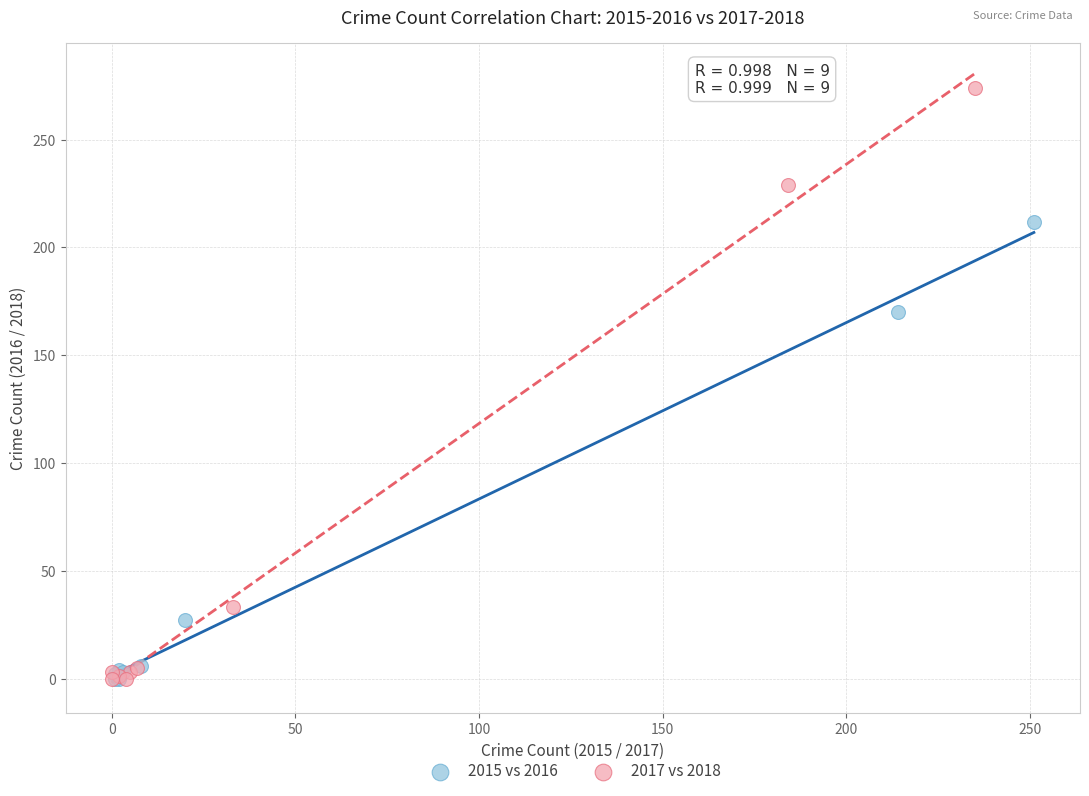

Which series has the largest Y range (max minus min)?

2017 vs 2018